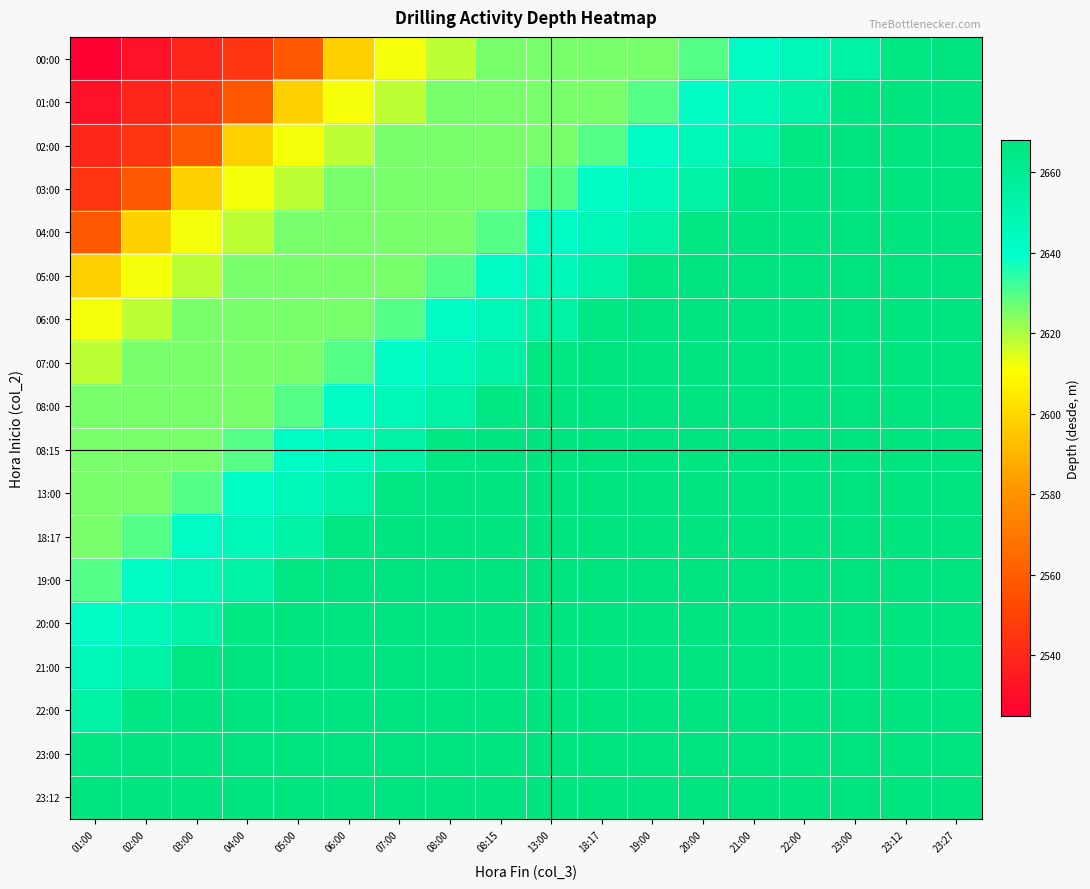

Rank the series at 22:00 from lowest to highest value.

00:00, 01:00, 02:00, 03:00, 04:00, 05:00, 06:00, 07:00, 08:00, 08:15, 13:00, 18:17, 19:00, 20:00, 21:00, 22:00, 23:00, 23:12